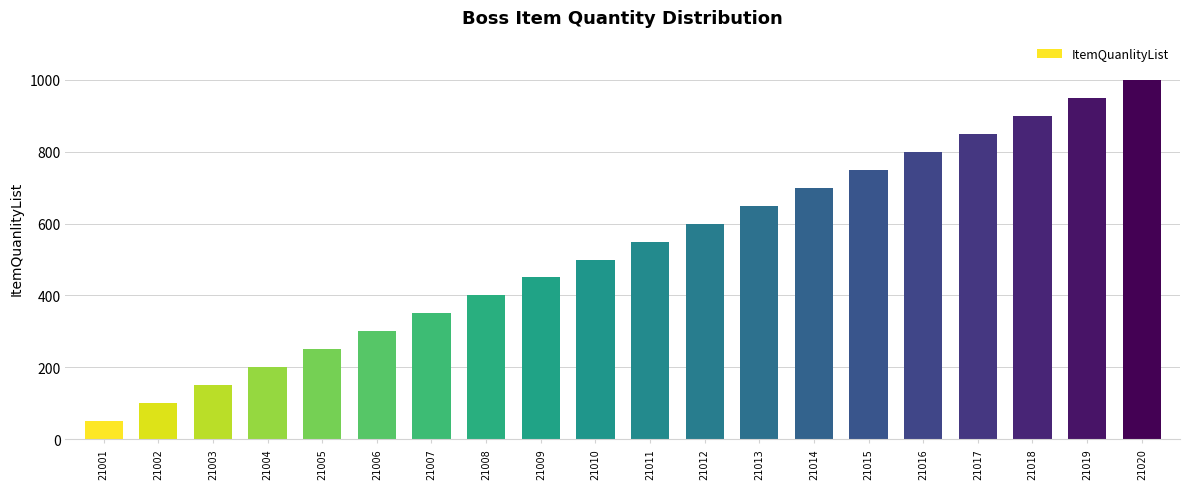

What is the sum of all values?

10500